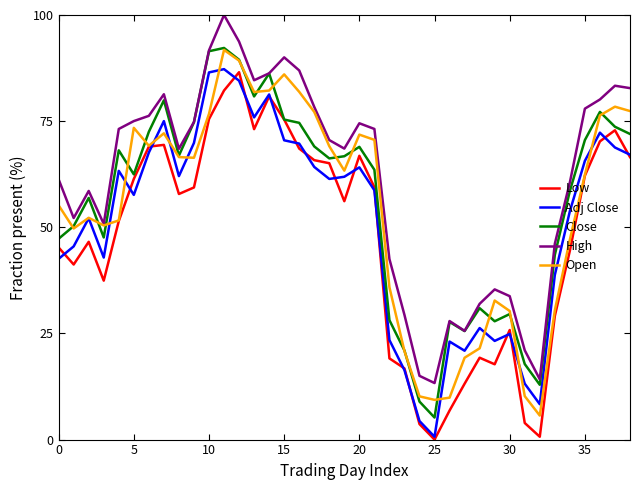

What are all the series names shown in the legend?

Low, Adj Close, Close, High, Open